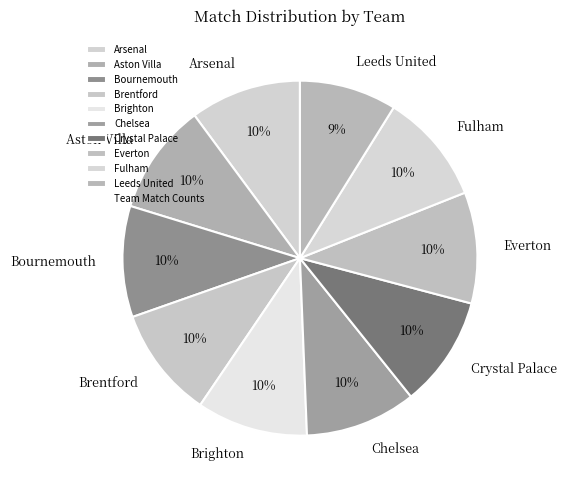

What percentage is the Aston Villa slice, to the nearest percent?

10%